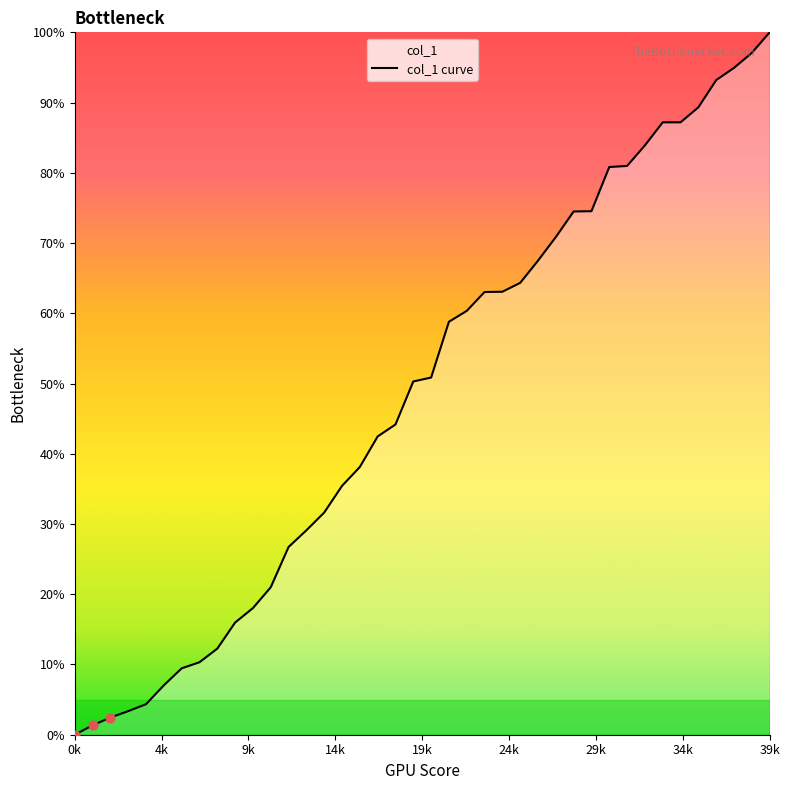

Approximately how many times larger is the value at 13 compared to 3?

8.7